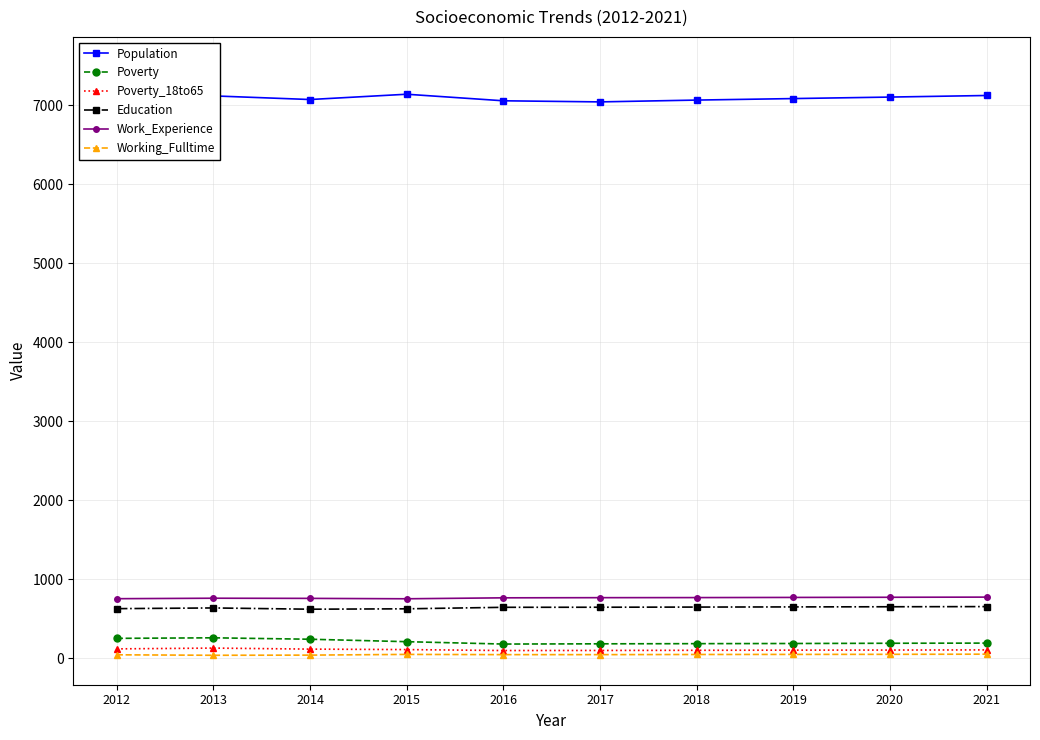

What is the value of the Poverty_18to65 point at the 3rd from the left?

115